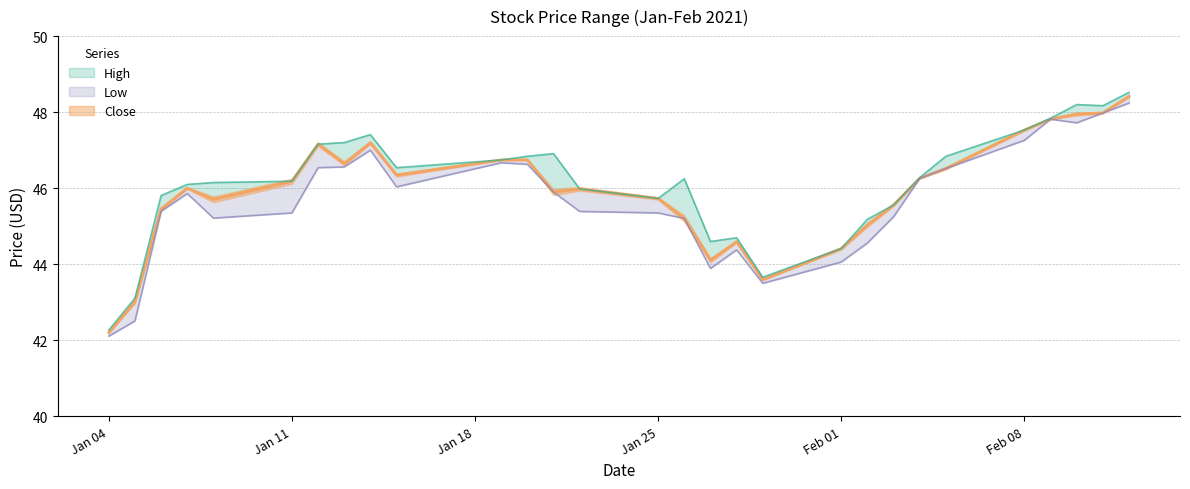

True or false: Close and High intersect in this chart.

False